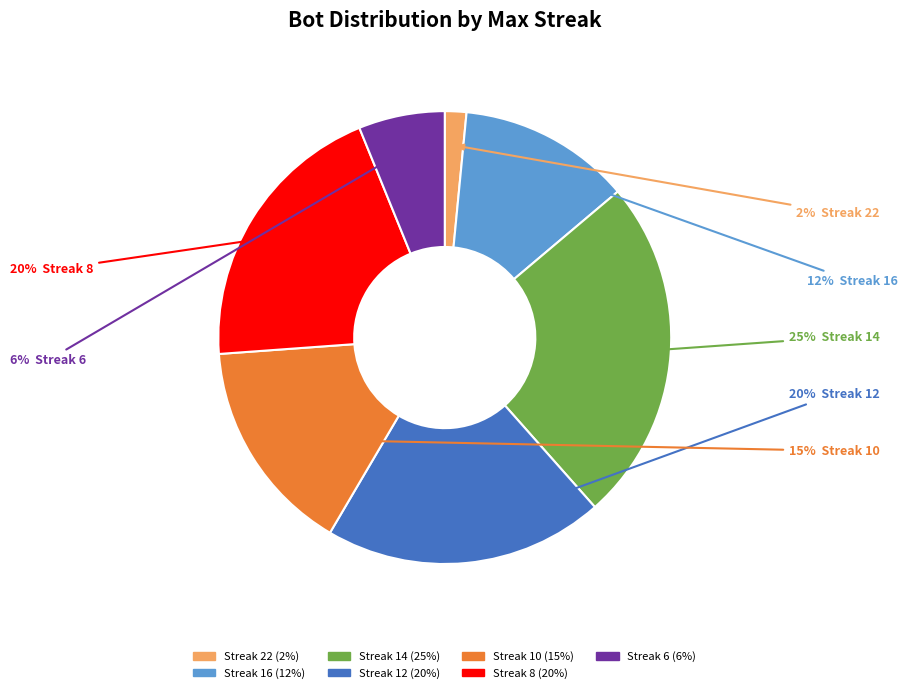

Is there a majority slice in this chart?

No